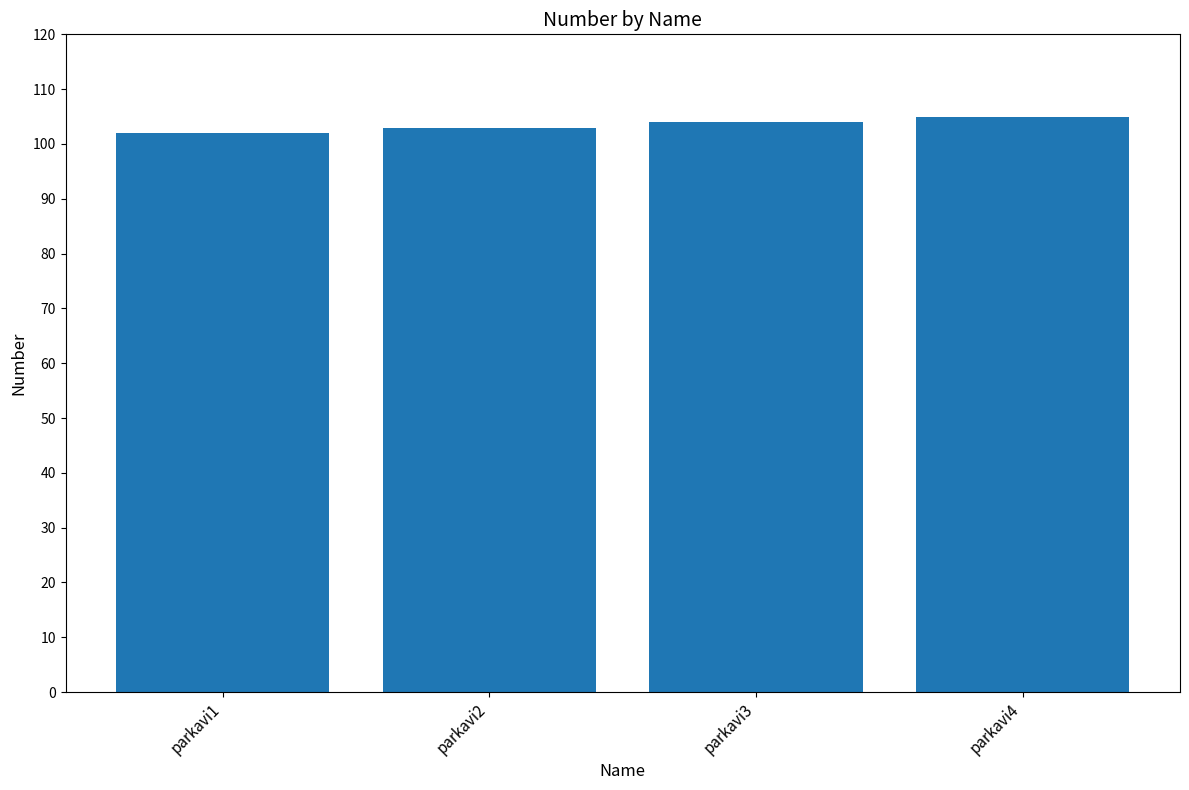

List the labels in order of value, smallest first.

parkavi1, parkavi2, parkavi3, parkavi4